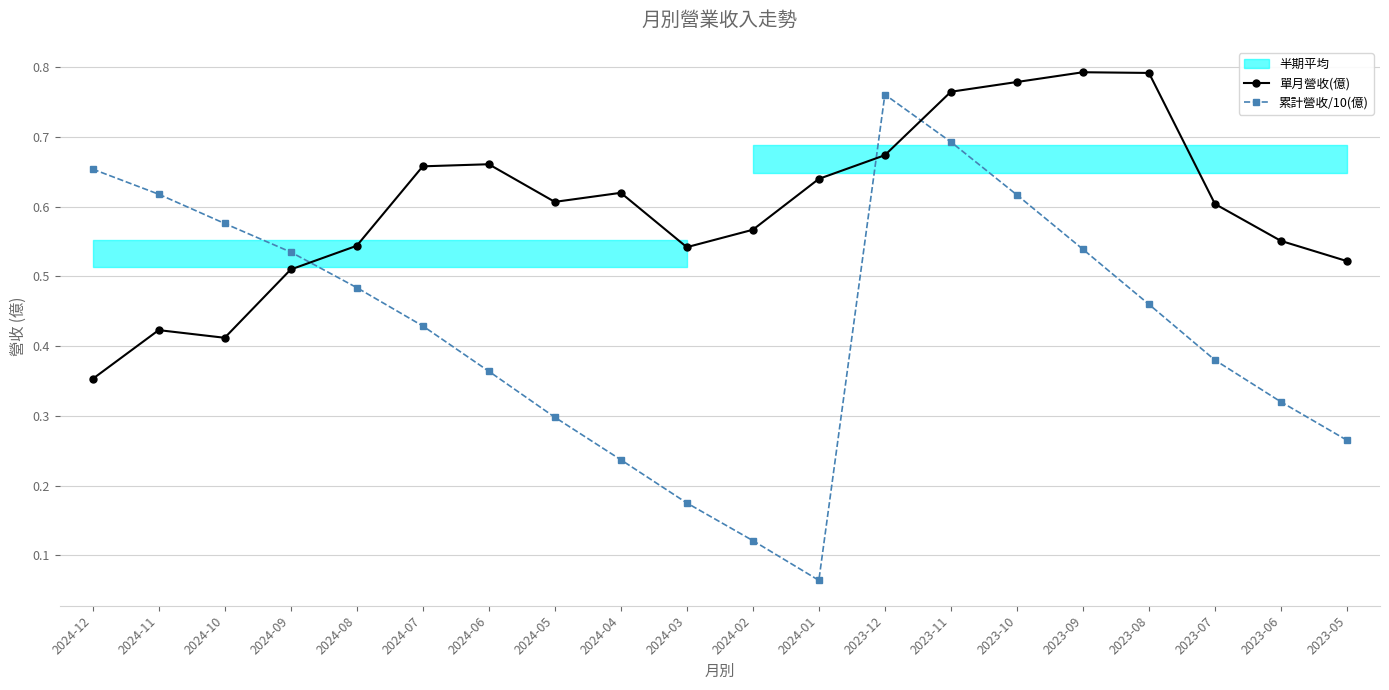

Reading left to right, what are all the values shown in this chart?

單月營收(億): 2024-12=0.4	2024-11=0.4	2024-10=0.4	2024-09=0.5	2024-08=0.5	2024-07=0.7	2024-06=0.7	2024-05=0.6	2024-04=0.6	2024-03=0.5	2024-02=0.6	2024-01=0.6	2023-12=0.7	2023-11=0.8	2023-10=0.8	2023-09=0.8	2023-08=0.8	2023-07=0.6	2023-06=0.6	2023-05=0.5
累計營收/10(億): 2024-12=0.7	2024-11=0.6	2024-10=0.6	2024-09=0.5	2024-08=0.5	2024-07=0.4	2024-06=0.4	2024-05=0.3	2024-04=0.2	2024-03=0.2	2024-02=0.1	2024-01=0.1	2023-12=0.8	2023-11=0.7	2023-10=0.6	2023-09=0.5	2023-08=0.5	2023-07=0.4	2023-06=0.3	2023-05=0.3